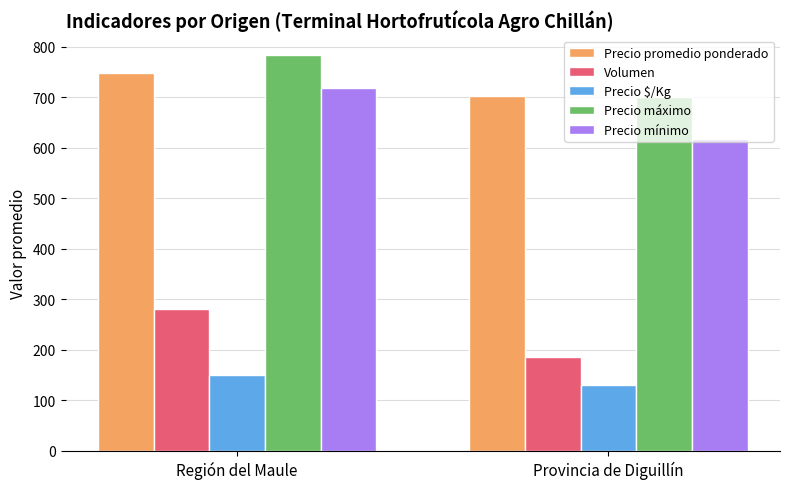

Which category has the highest value in the Volumen series?

Región del Maule